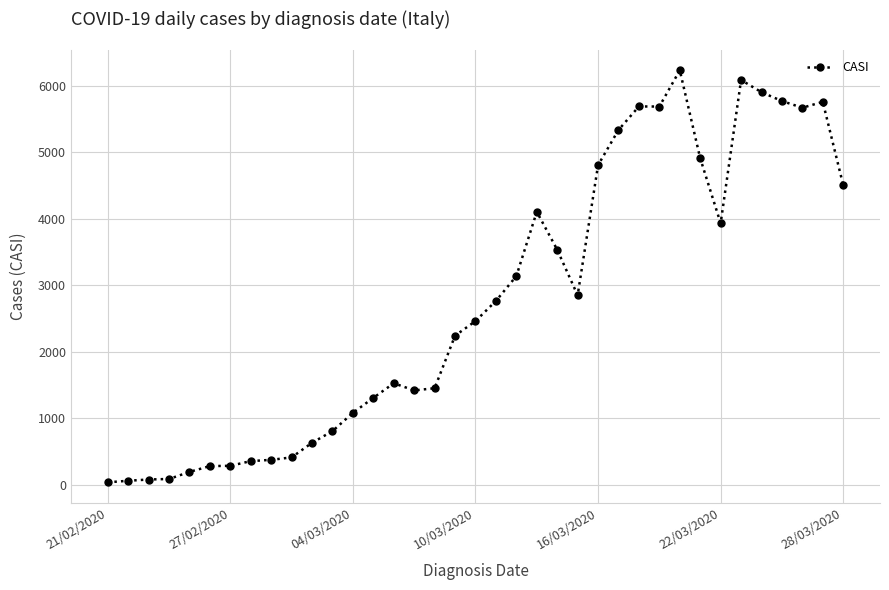

True or false: the data has more than 0 interior local peaks.

True